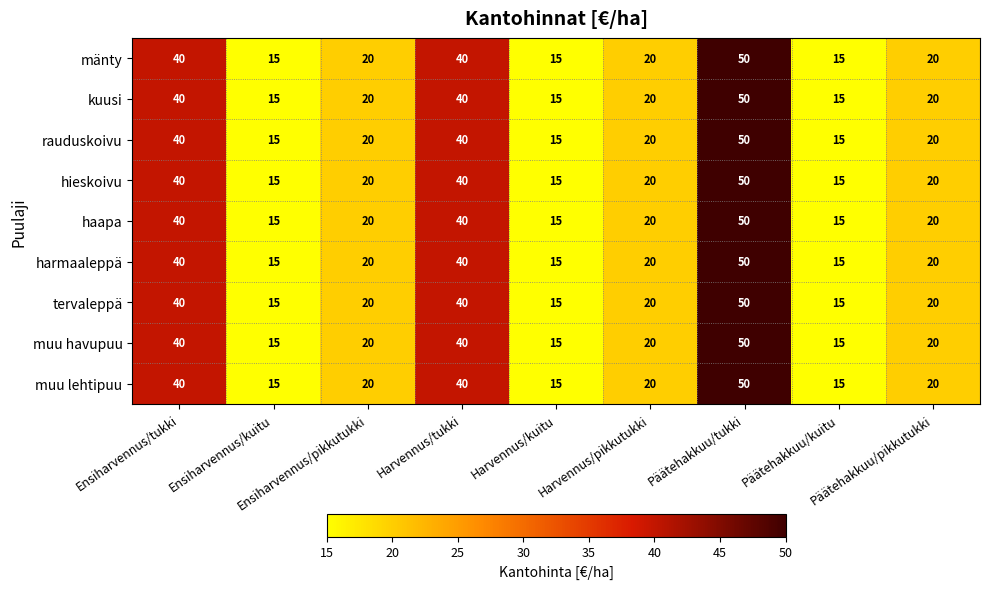

Count the muu lehtipuu values in the range 15 to 40.

8